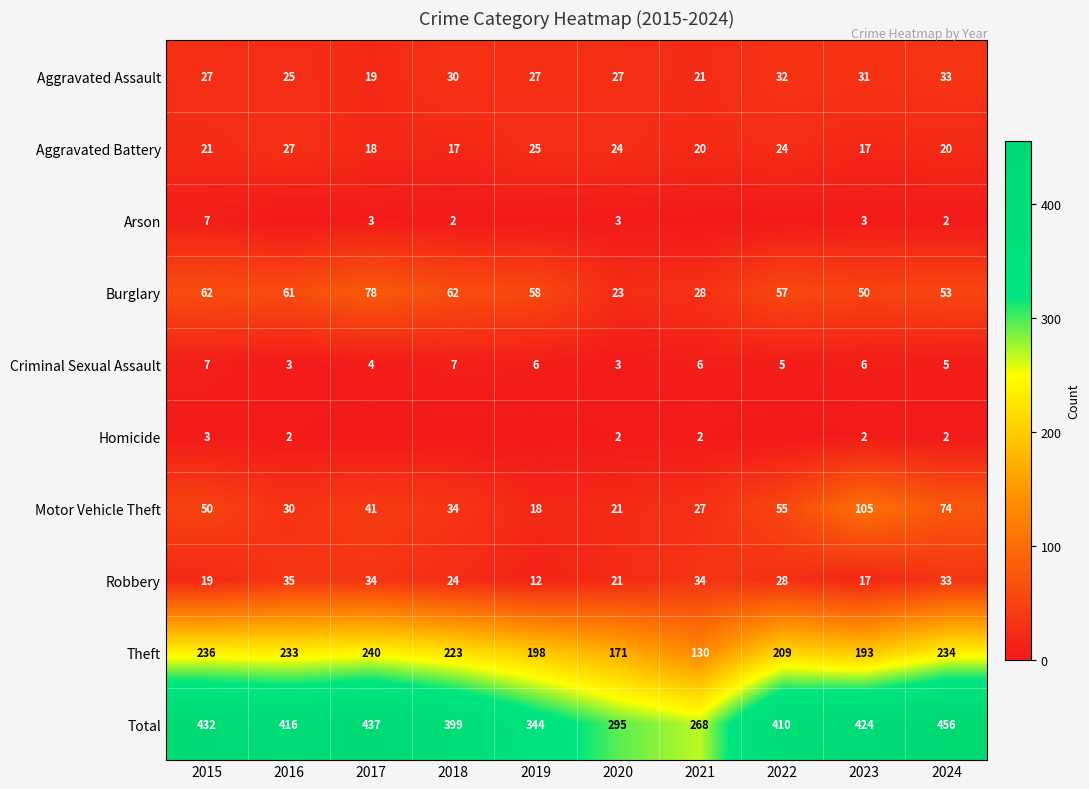

Which label corresponds to the smallest value in the chart?

2016